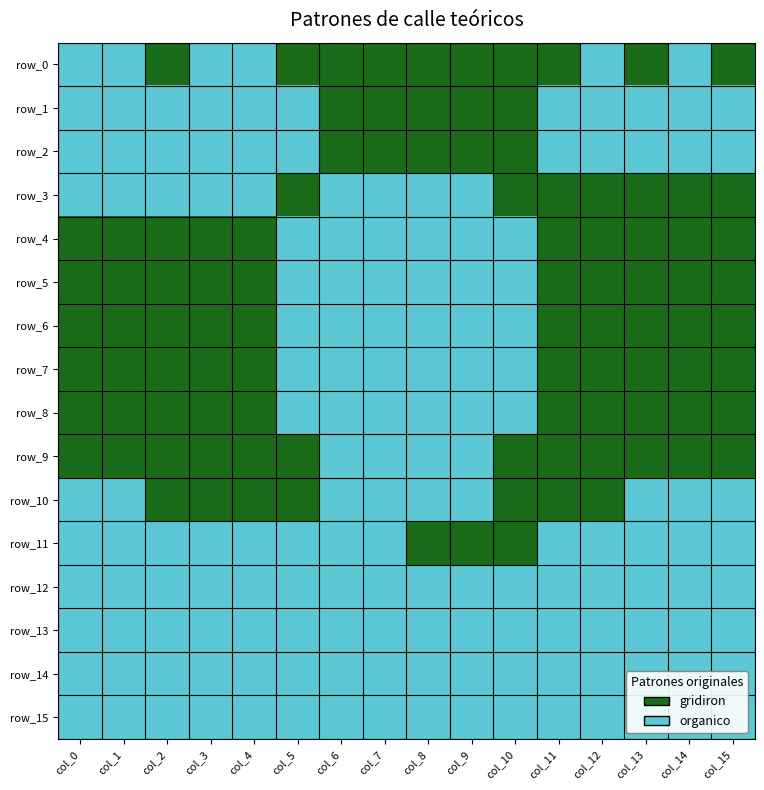

Where is row_9 nearest to the value 0?

col_0